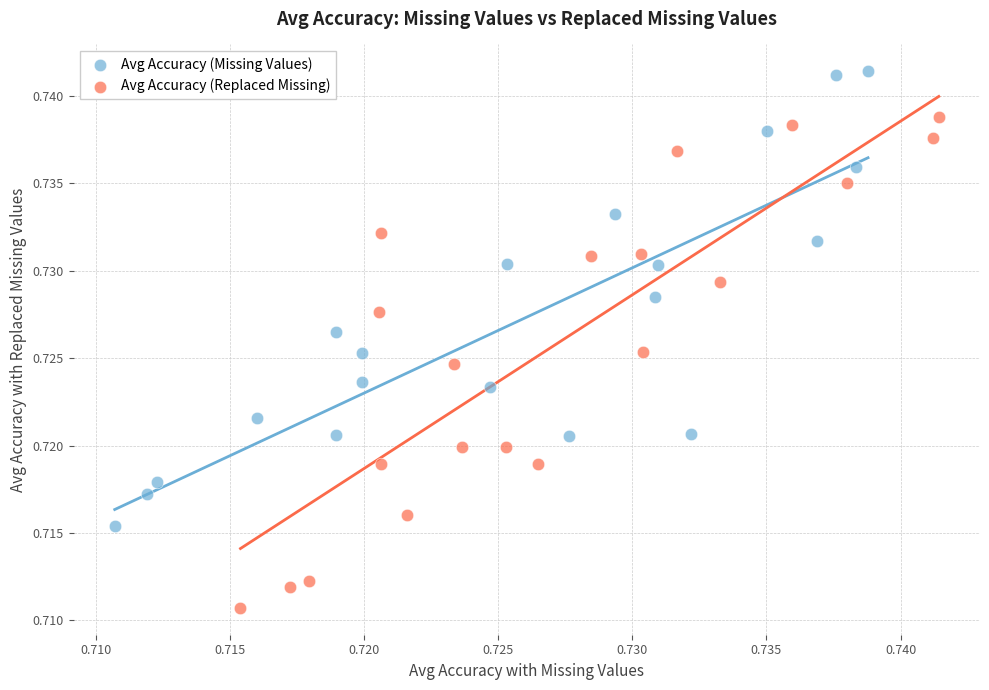

Which series has the widest spread of Y values?

Avg Accuracy (Replaced Missing)